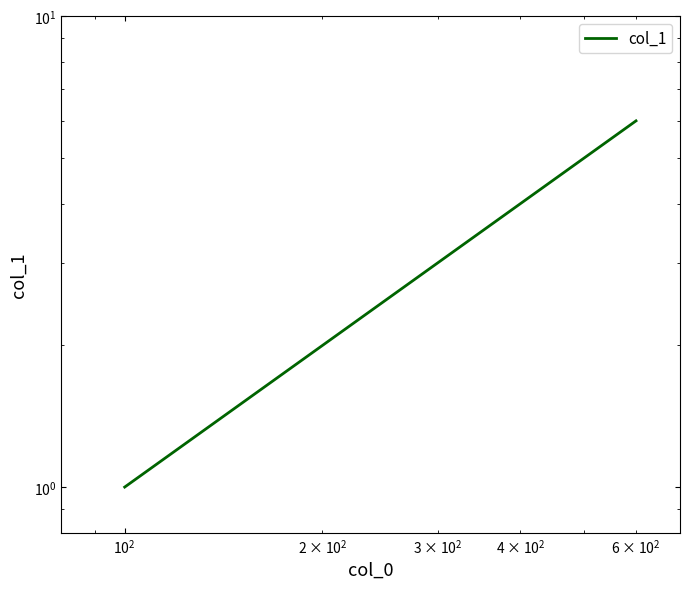

How many values exceed 3?

1